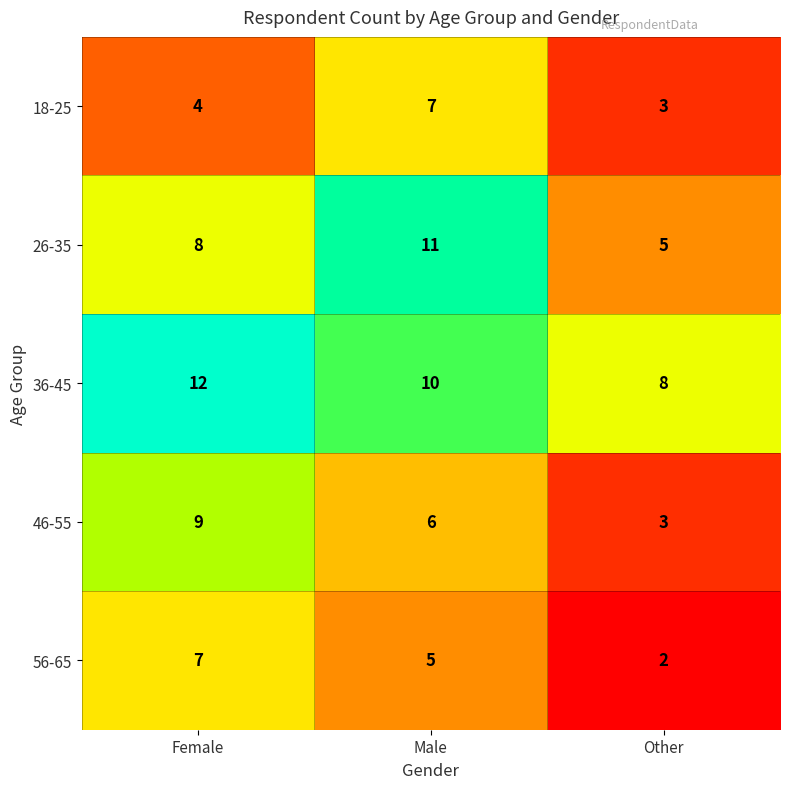

How many 26-35 values are between 5 and 11?

3